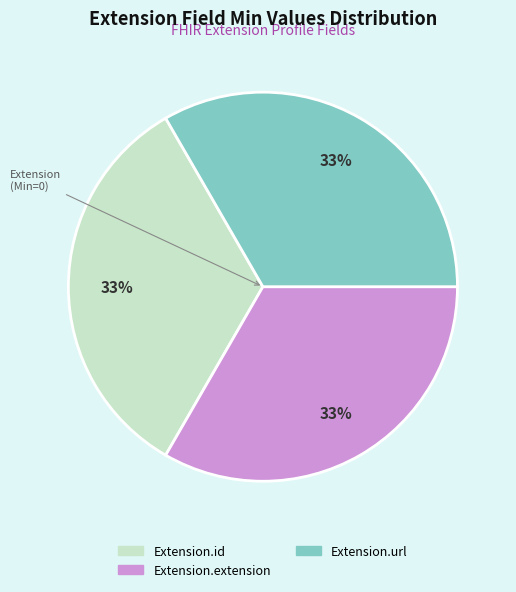

Does any single category account for the majority?

No